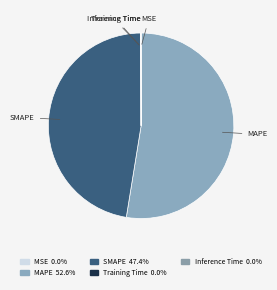

Approximately how many times larger is the value at SMAPE compared to MAPE?

0.9